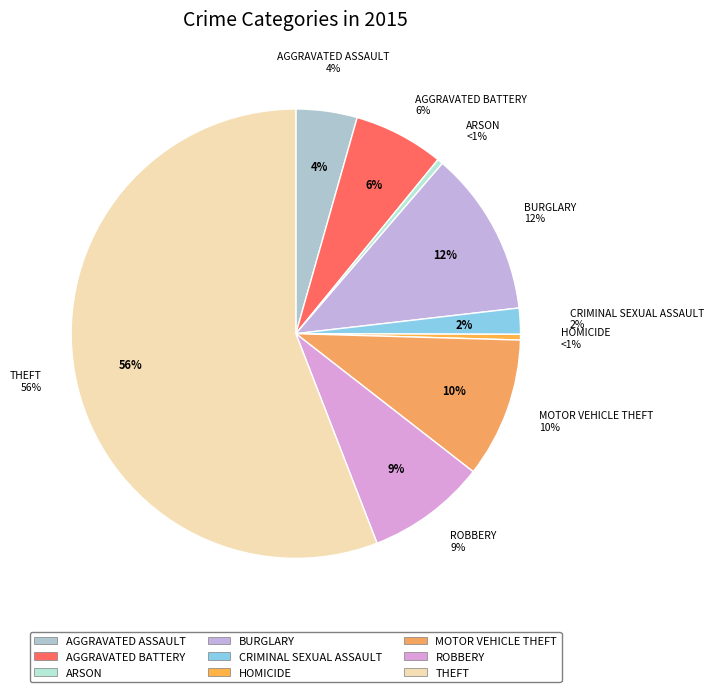

Which category has the smallest portion of the pie?

Homicide